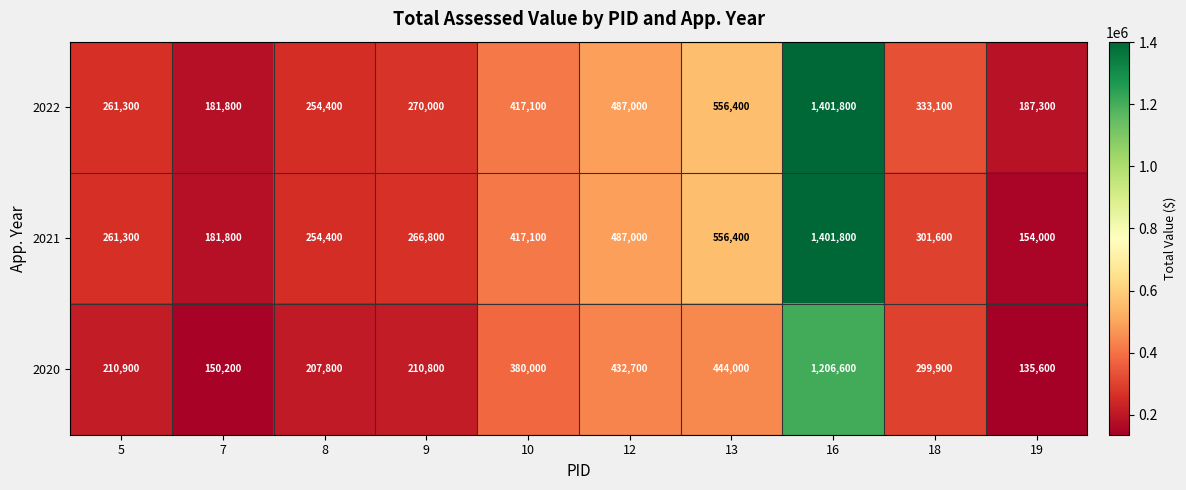

The value of 2022 at 9 is 270000. True or false?

True